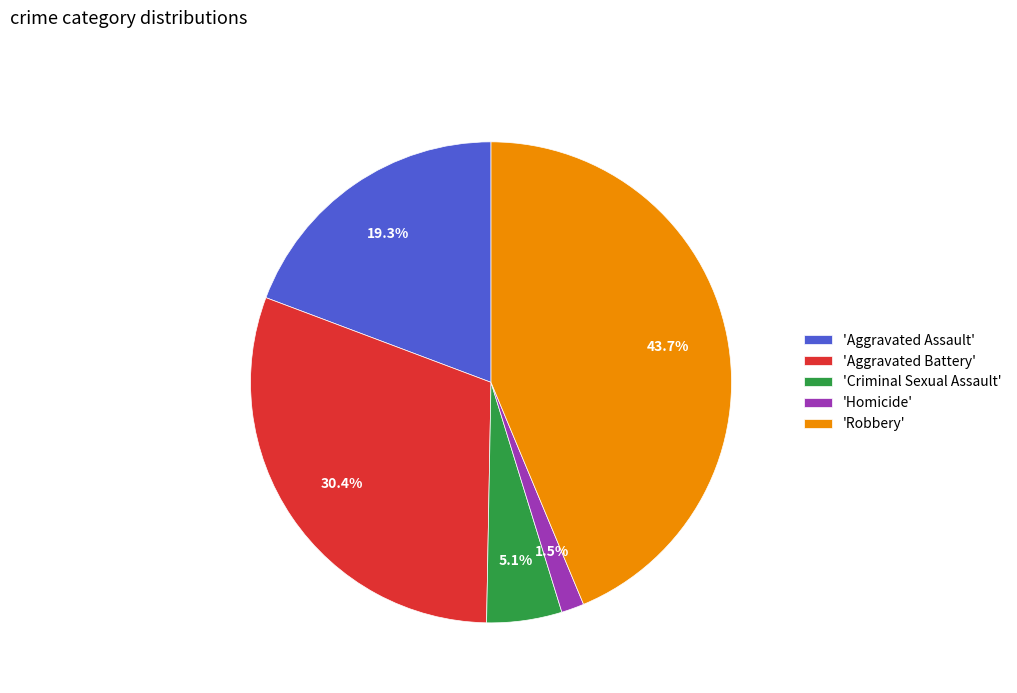

What is the ratio of the value at 'Homicide' to the value at 'Criminal Sexual Assault'?

0.3